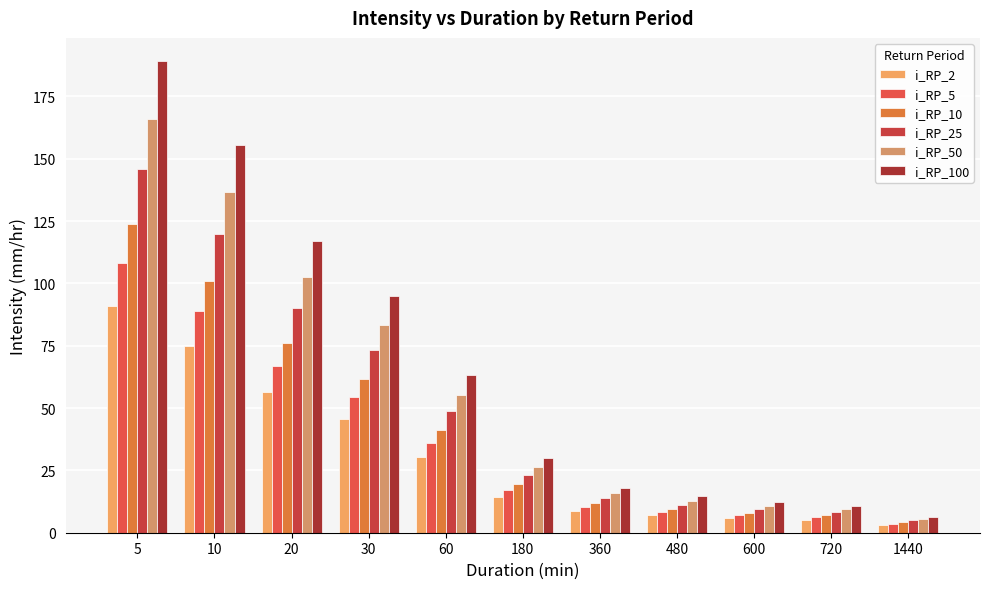

True or false: i_RP_100 has a value of 15.1 at 720.

False